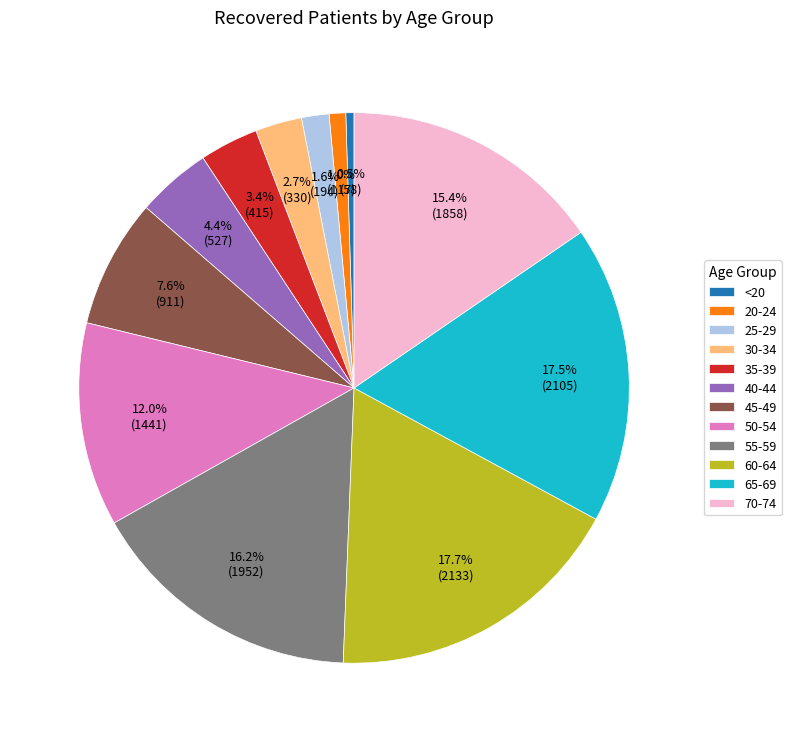

True or false: 55-59 accounts for 2% of the total.

False